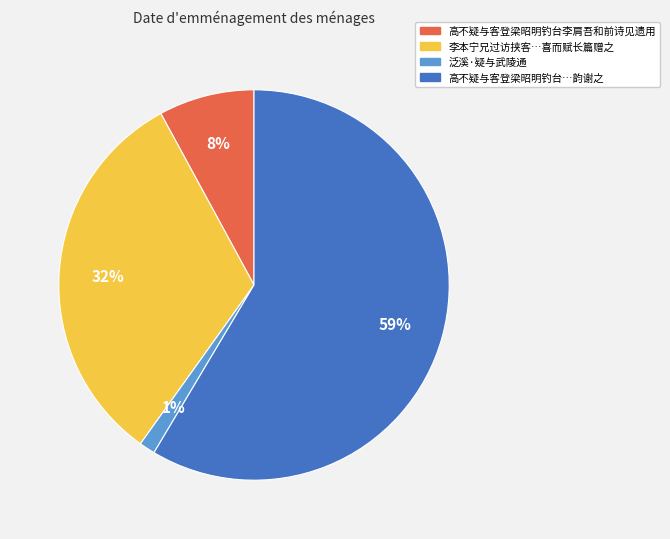

Is there any slice that represents more than half of the pie?

Yes